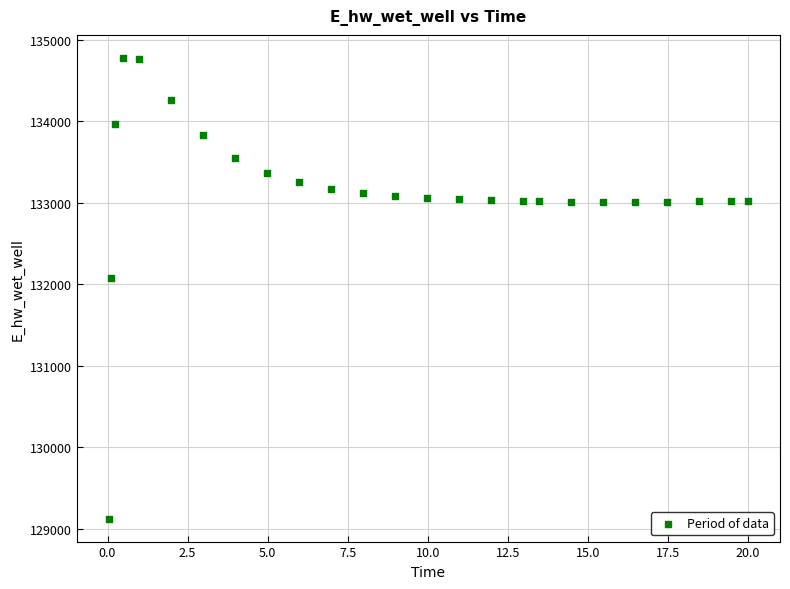

What Y value in the scatter plot is closest to 131951?

132074.6